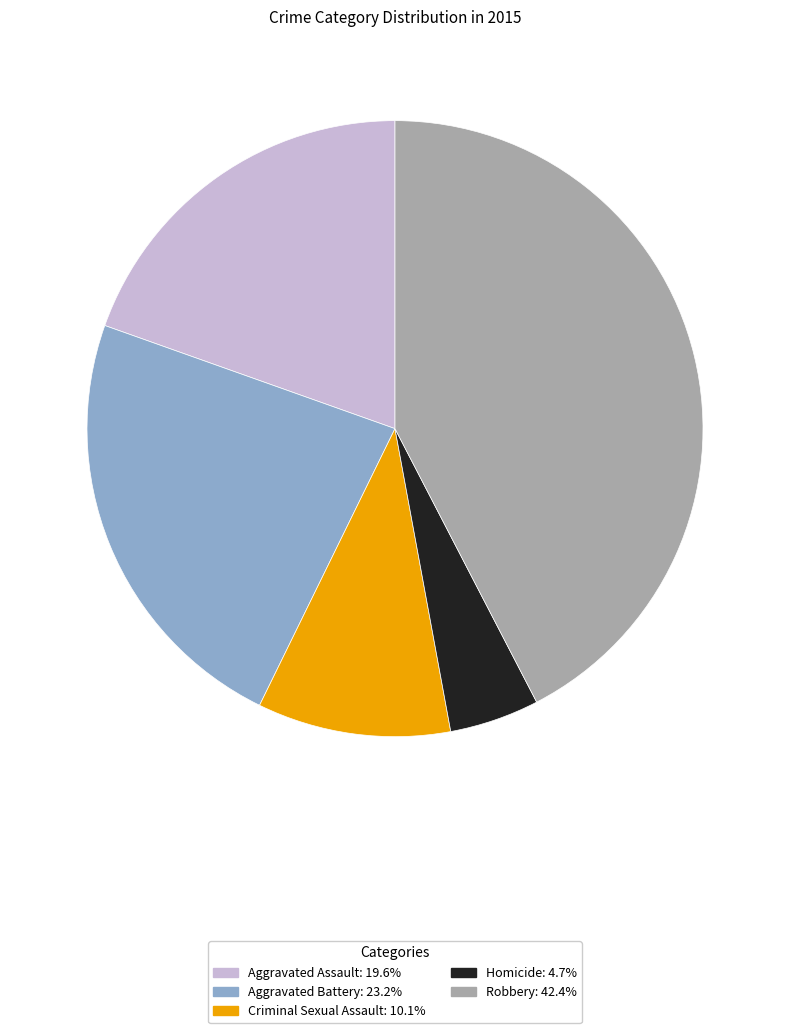

Which slice is the smallest?

Homicide